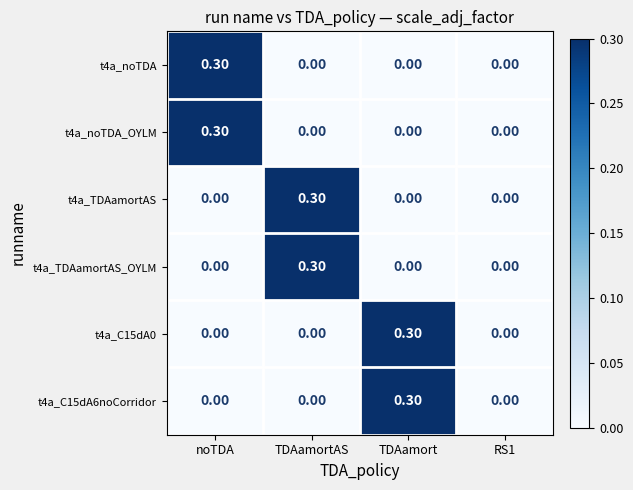

Which category has the highest value in the t4a_C15dA0 series?

TDAamort